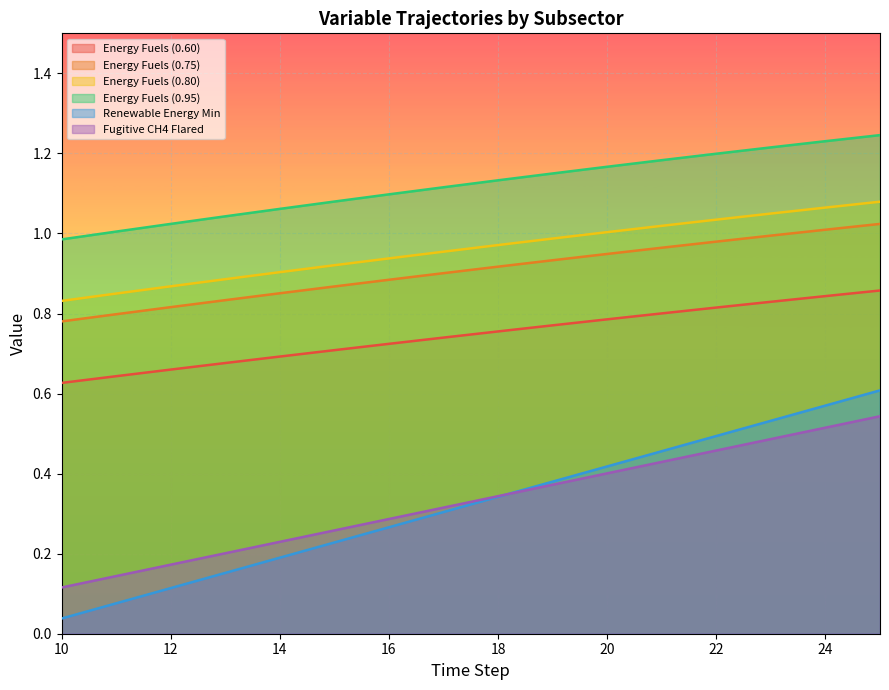

At how many categories does at least one series exceed 0?

16